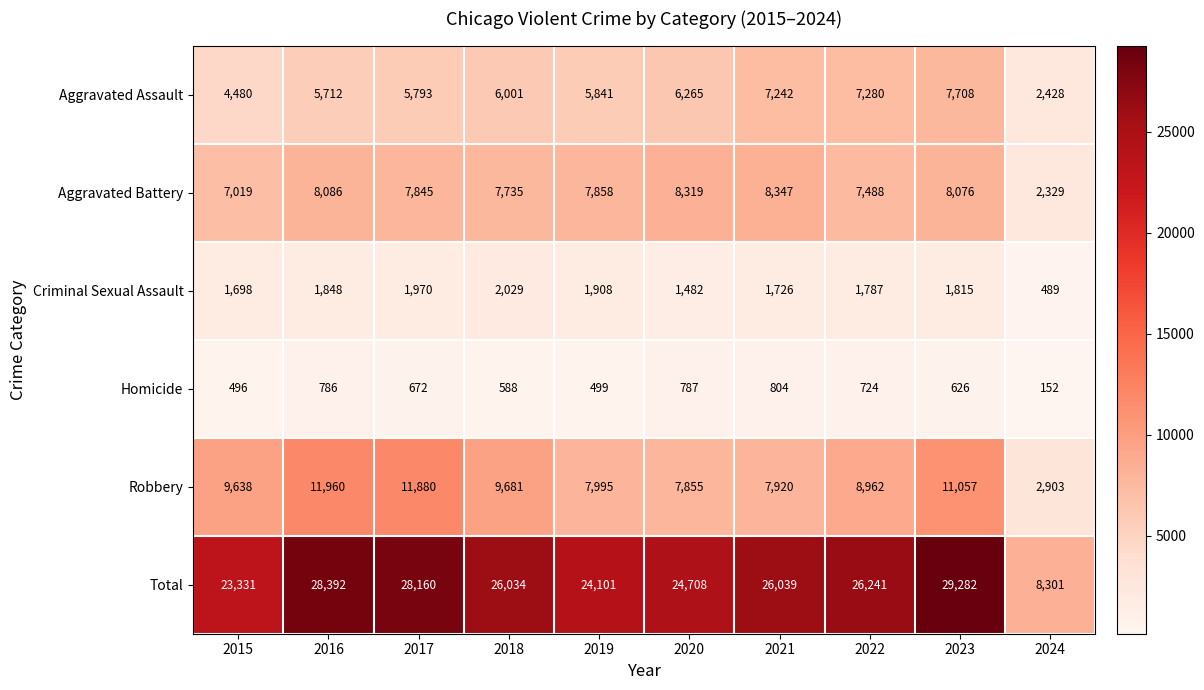

Rank the series by their maximum value, from lowest to highest.

Homicide, Criminal Sexual Assault, Aggravated Assault, Aggravated Battery, Robbery, Total